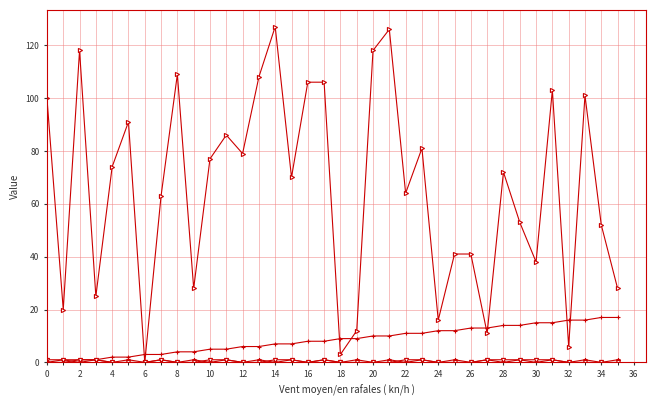

How many series are shown in this chart?

4